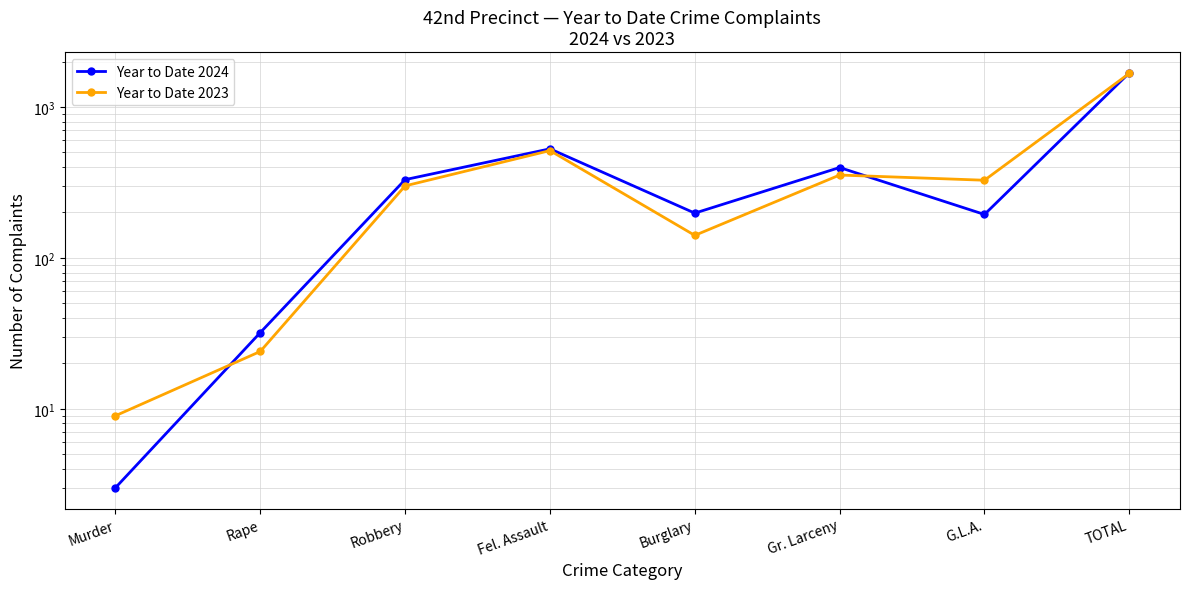

The Year to Date 2023 series shows 354 at Gr. Larceny. True or false?

True